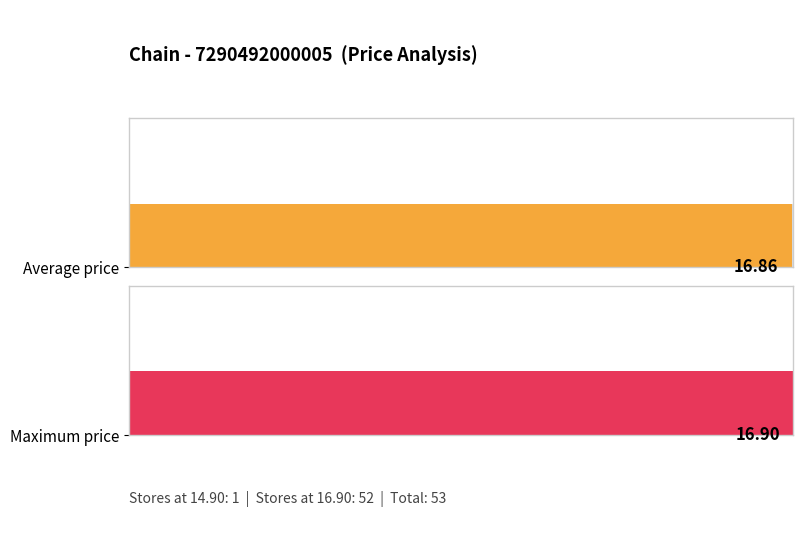

How many bars are there in each group?

2